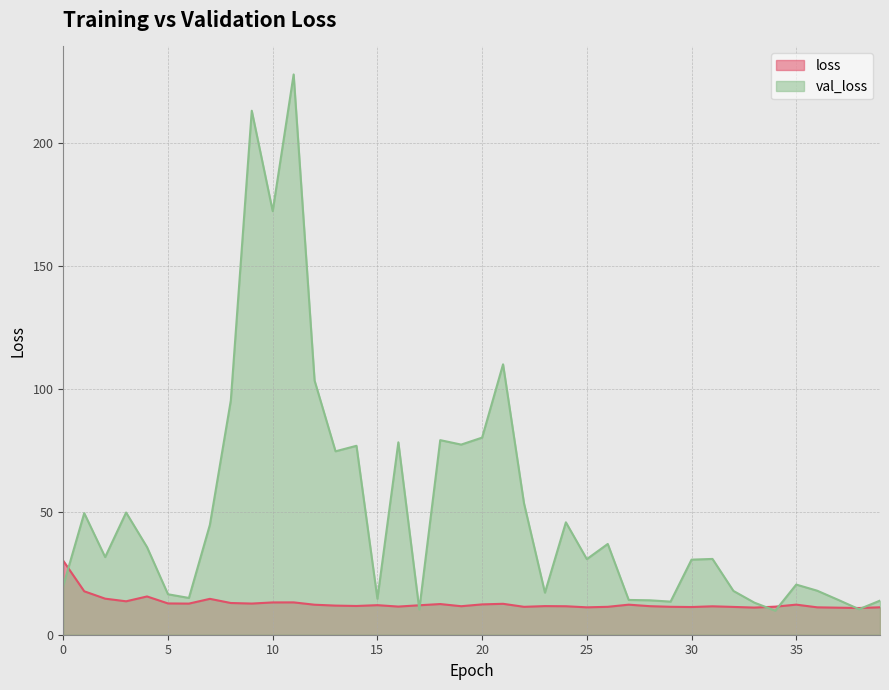

What is the minimum value for loss?

10.9